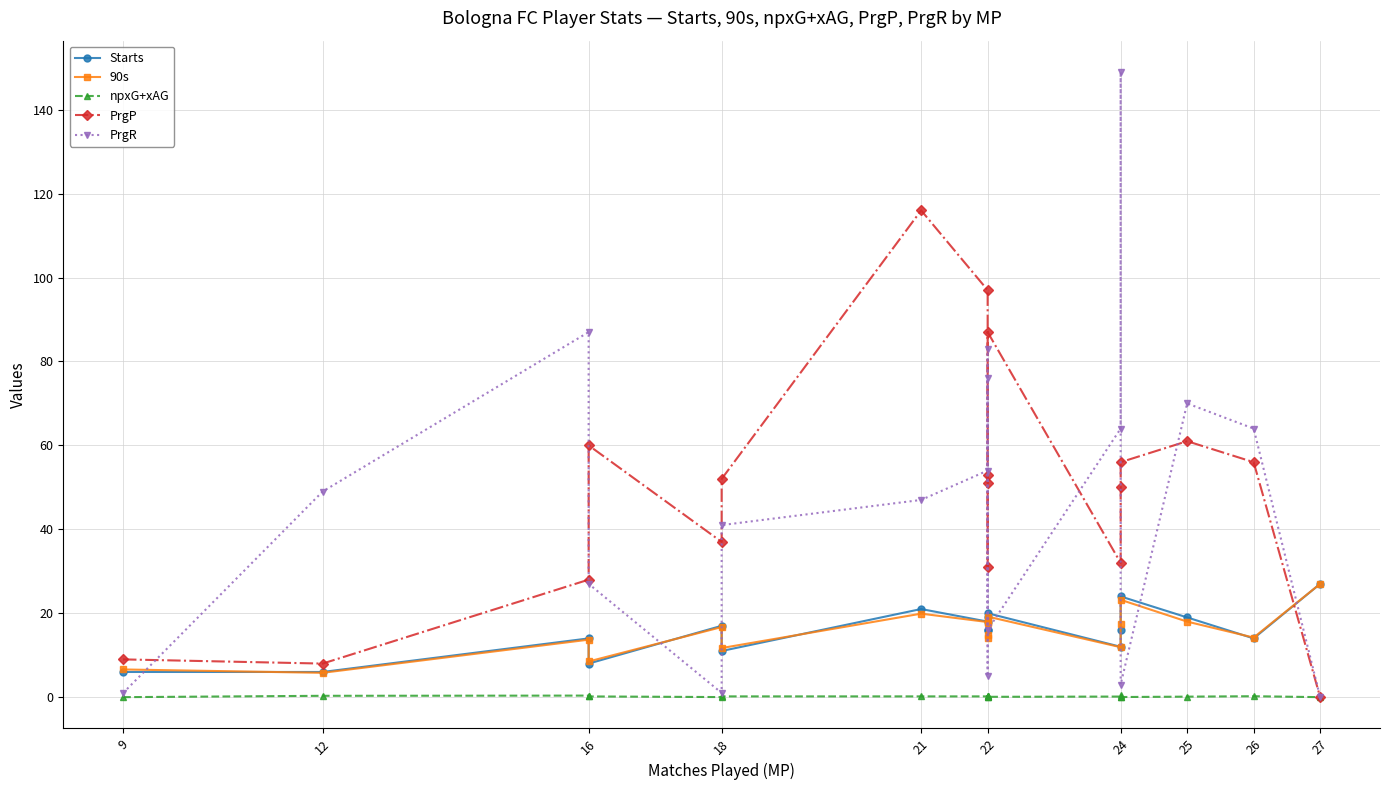

Is the value of PrgP at 9 greater than the value of Starts at 11?

No